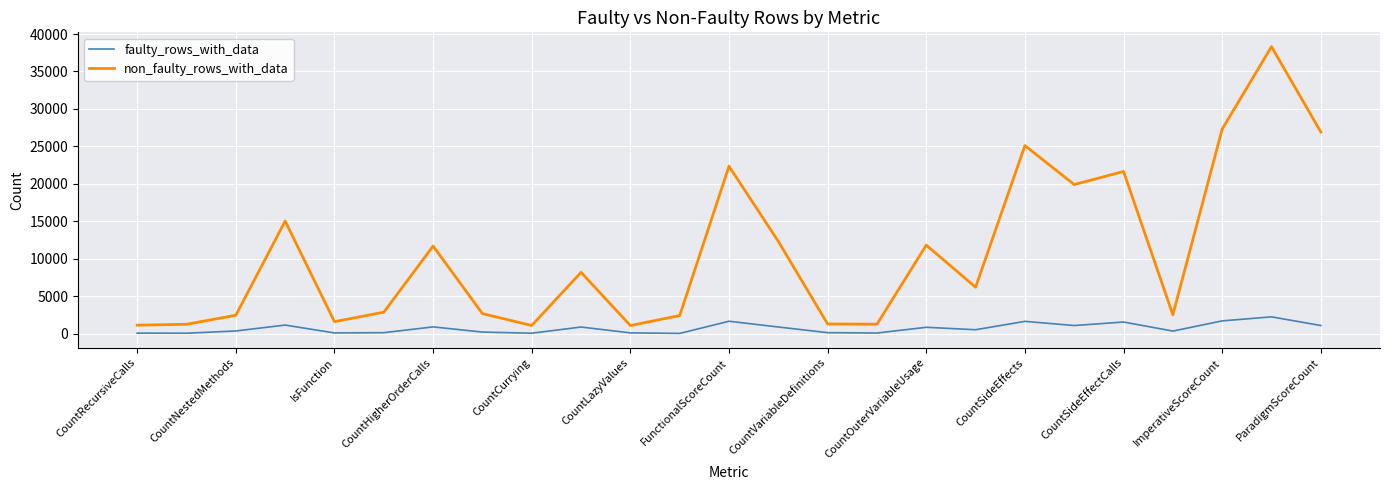

What is the difference between the maximum and minimum values in the non_faulty_rows_with_data series?

37194